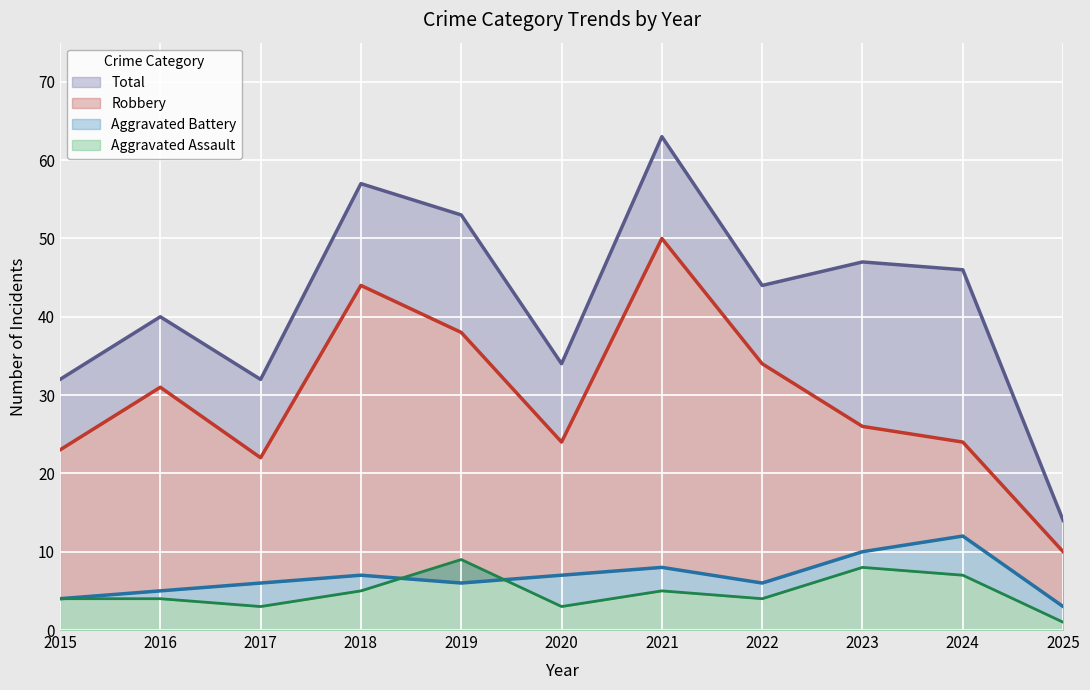

True or false: Total has a value of 53 at 2019.

True